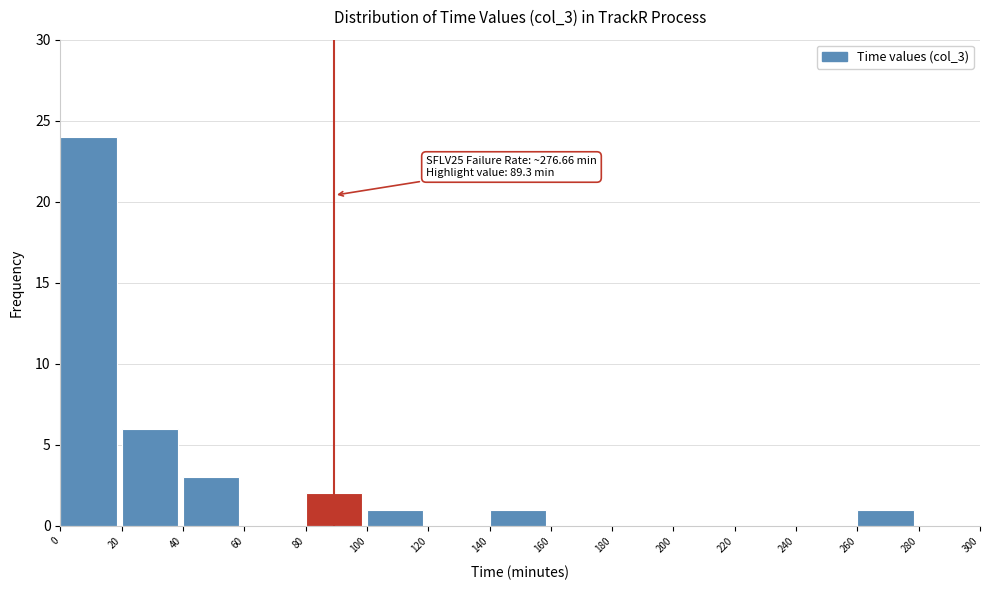

Which range on the x-axis has the tallest bar?

0 to 20